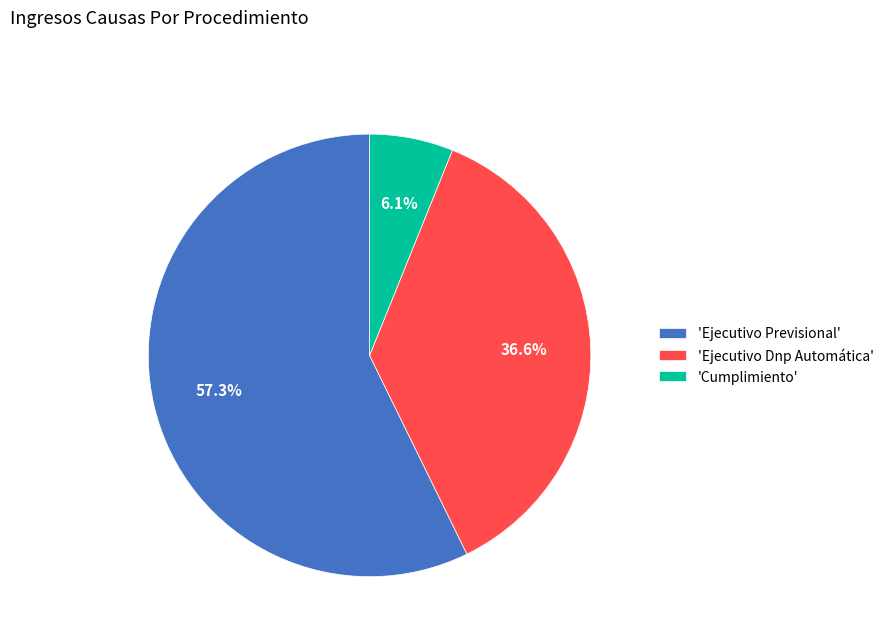

What is the ratio of the value at 'Ejecutivo Previsional' to the value at 'Cumplimiento'?

9.4